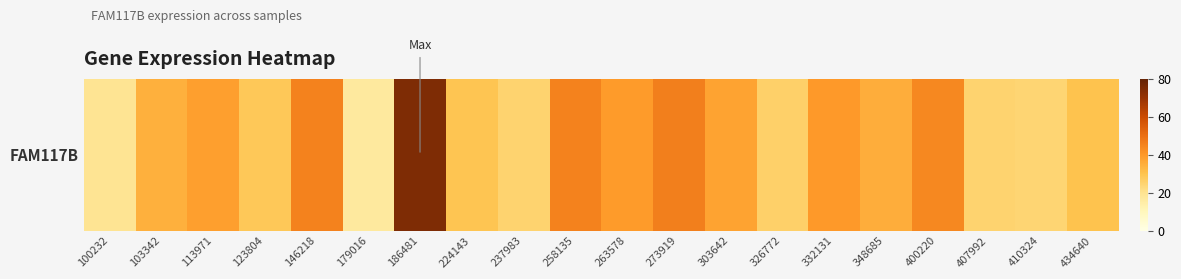

Rank the categories by value from lowest to highest.

179016, 100232, 410324, 237983, 407992, 326772, 123804, 224143, 434640, 103342, 348685, 303642, 113971, 263578, 332131, 400220, 146218, 258135, 273919, 186481